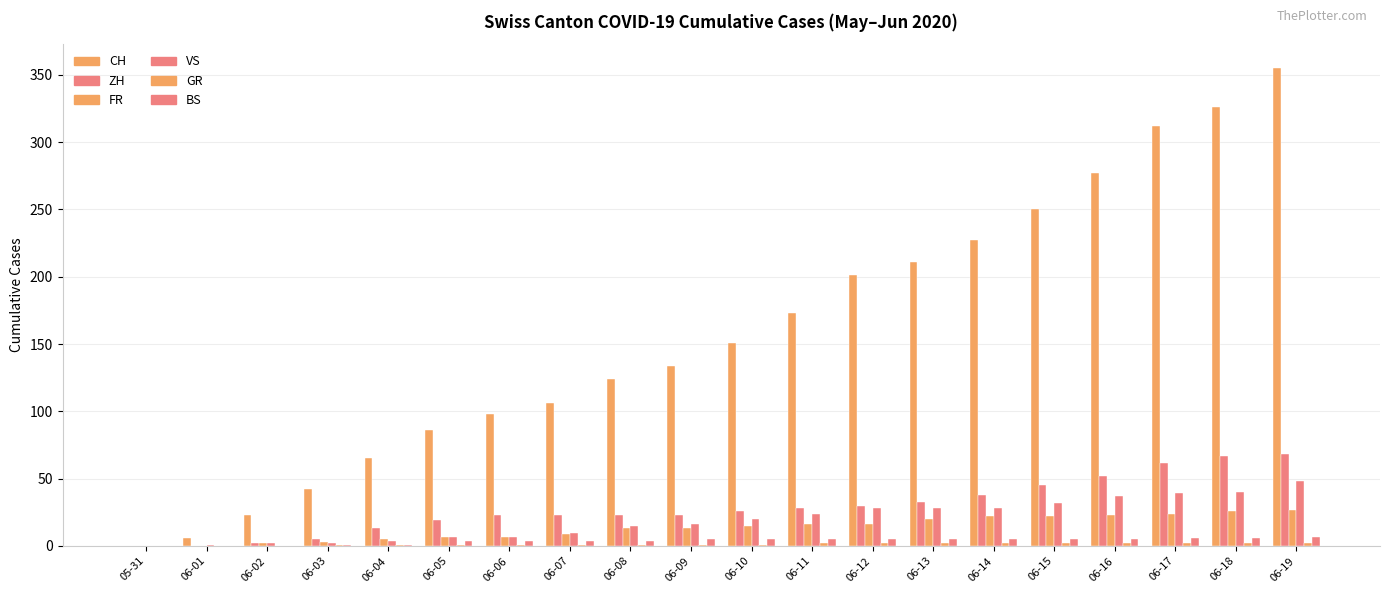

How many values in CH are above zero?

19